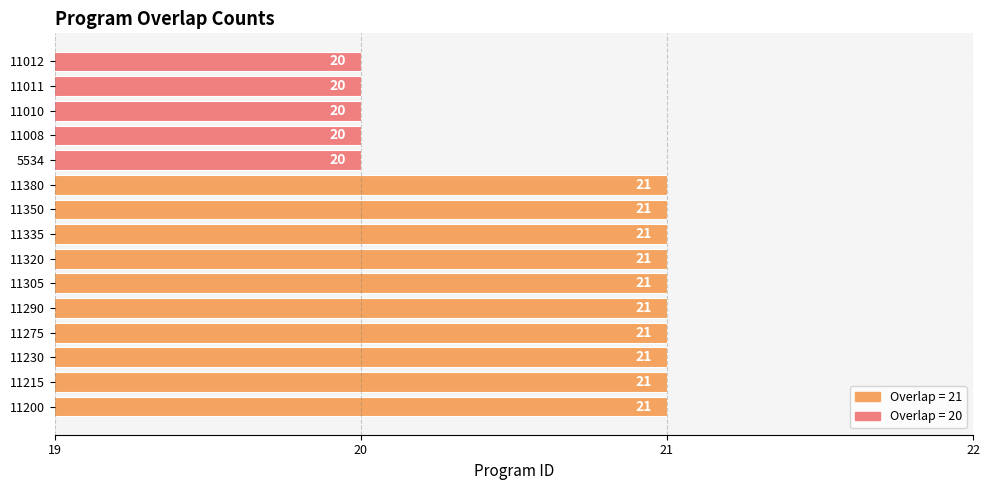

What is the sum of the values at 11350 and 11290?

42